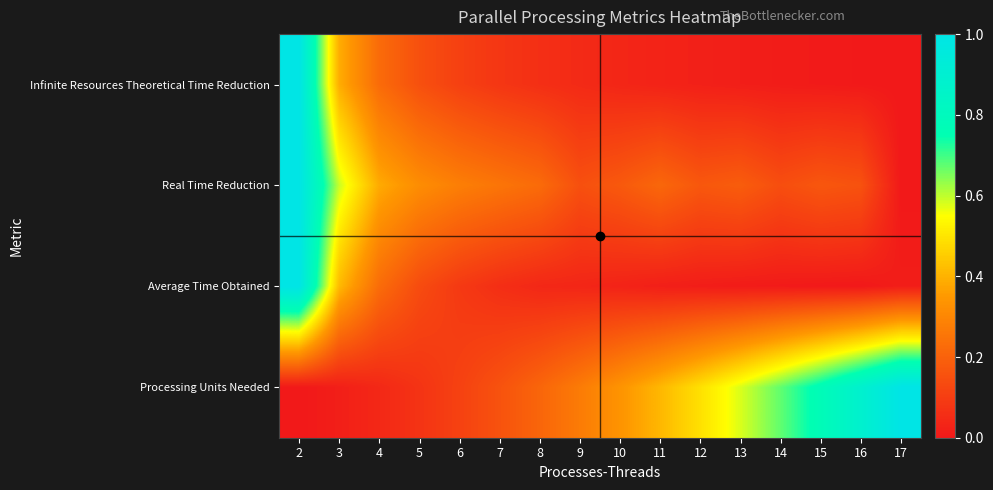

Reading left to right, extract all data points from this chart.

Infinite Resources Theoretical Time Reduction: 2=1.0	3=0.4	4=0.2	5=0.2	6=0.1	7=0.1	8=0.1	9=0.0	10=0.0	11=0.0	12=0.0	13=0.0	14=0.0	15=0.0	16=0.0	17=0.0
Real Time Reduction: 2=1.0	3=0.6	4=0.4	5=0.3	6=0.3	7=0.3	8=0.2	9=0.2	10=0.2	11=0.2	12=0.2	13=0.2	14=0.1	15=0.2	16=0.2	17=0.0
Average Time Obtained: 2=1.0	3=0.4	4=0.2	5=0.1	6=0.1	7=0.1	8=0.0	9=0.0	10=0.0	11=0.0	12=0.0	13=0.0	14=0.0	15=0.0	16=0.0	17=0.0
Processing Units Needed: 2=0.0	3=0.0	4=0.0	5=0.1	6=0.1	7=0.2	8=0.2	9=0.3	10=0.3	11=0.4	12=0.5	13=0.6	14=0.7	15=0.8	16=0.9	17=1.0